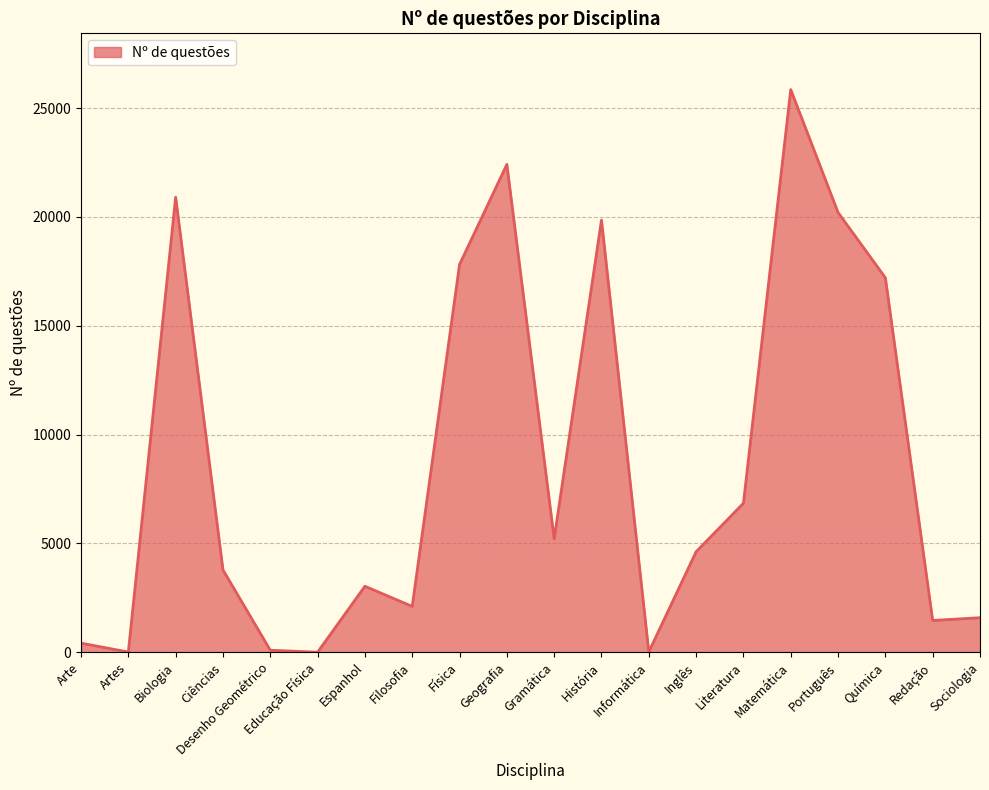

What value does the data have at Inglês?

4619